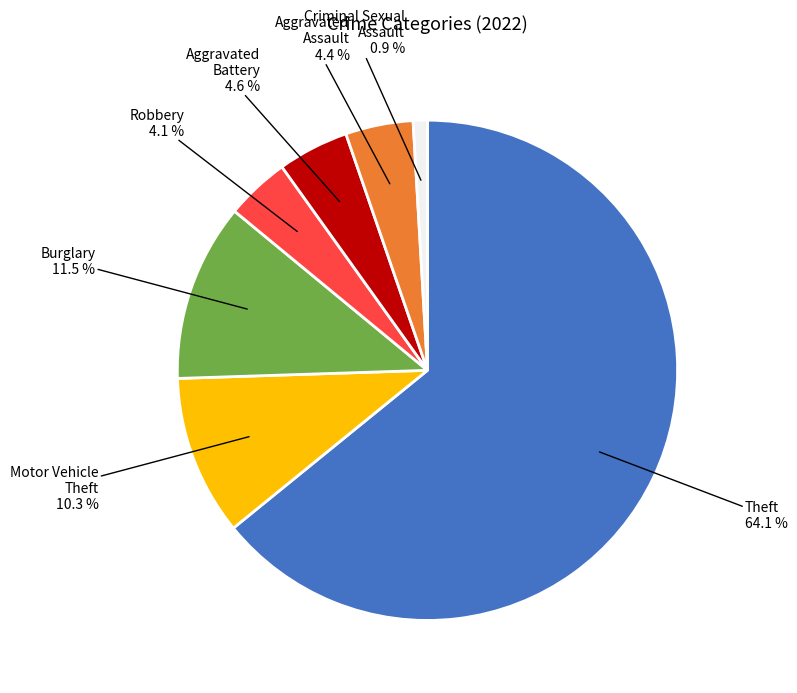

Is there a majority slice in this chart?

Yes